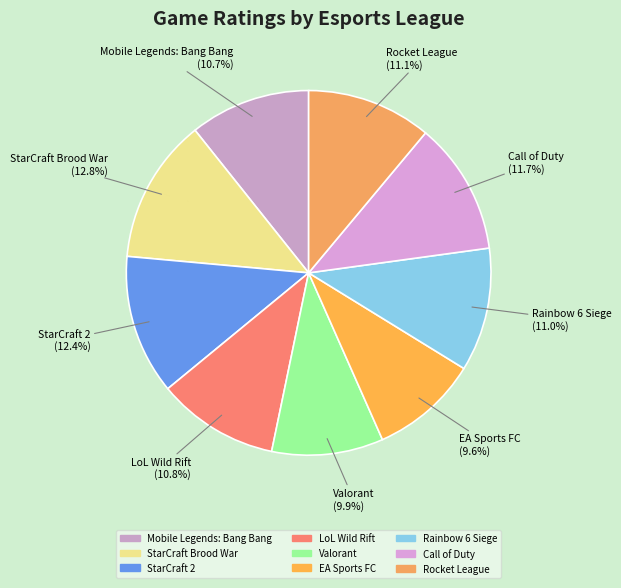

What portion of the pie excludes Rainbow 6 Siege?

89.0%